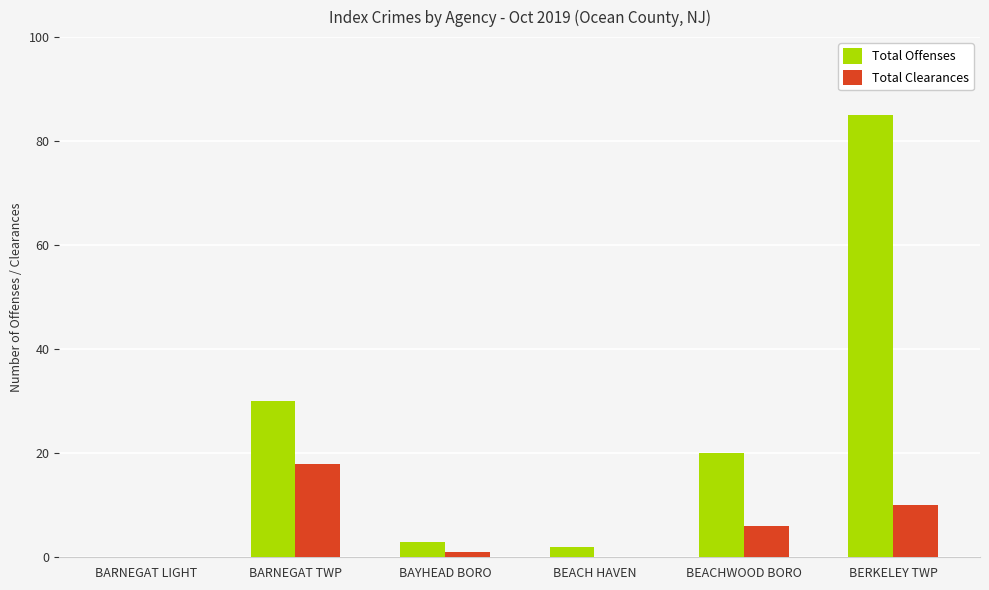

What is the sum of the Total Clearances values at BERKELEY TWP and BARNEGAT LIGHT?

10